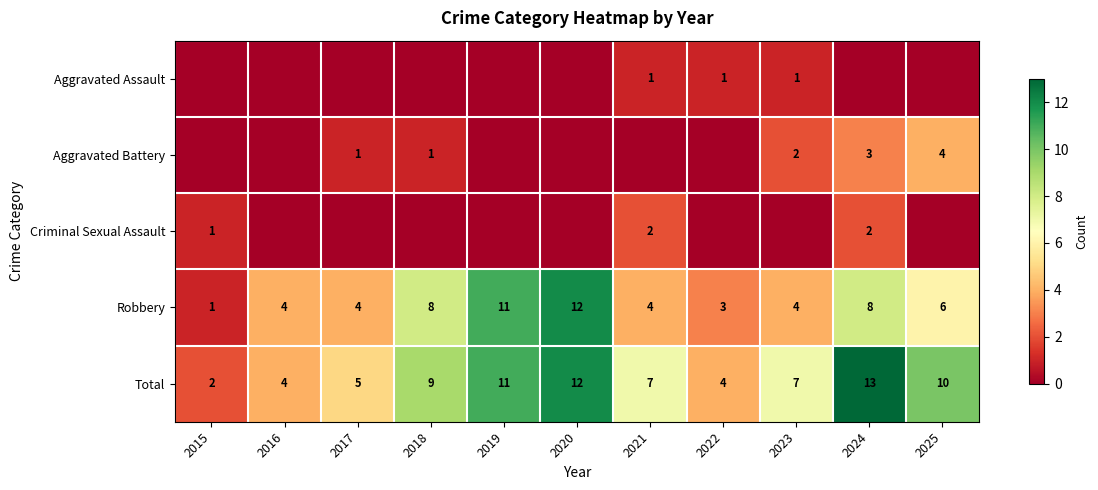

At which label is Robbery closest to 6?

2025